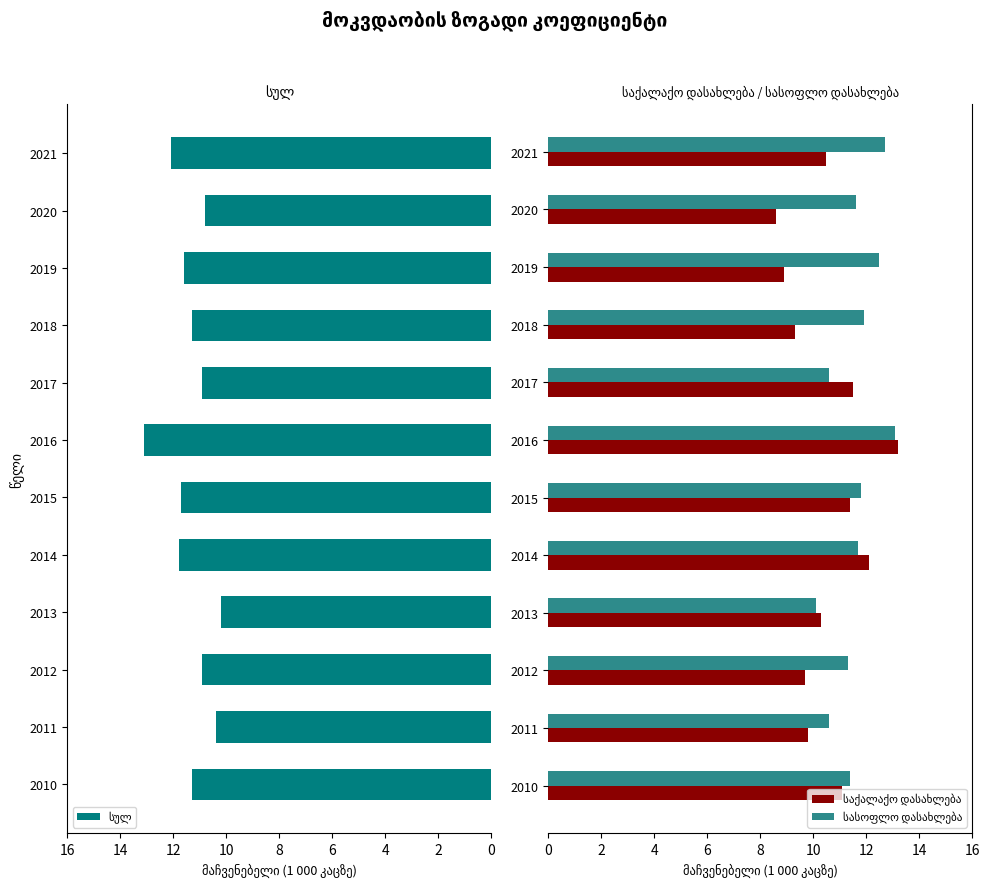

Reading left to right, transcribe all the data shown in this chart.

სულ: 11.3	10.4	10.9	10.2	11.8	11.7	13.1	10.9	11.3	11.6	10.8	12.1
საქალაქო დასახლება: 11.1	9.8	9.7	10.3	12.1	11.4	13.2	11.5	9.3	8.9	8.6	10.5
სასოფლო დასახლება: 11.4	10.6	11.3	10.1	11.7	11.8	13.1	10.6	11.9	12.5	11.6	12.7